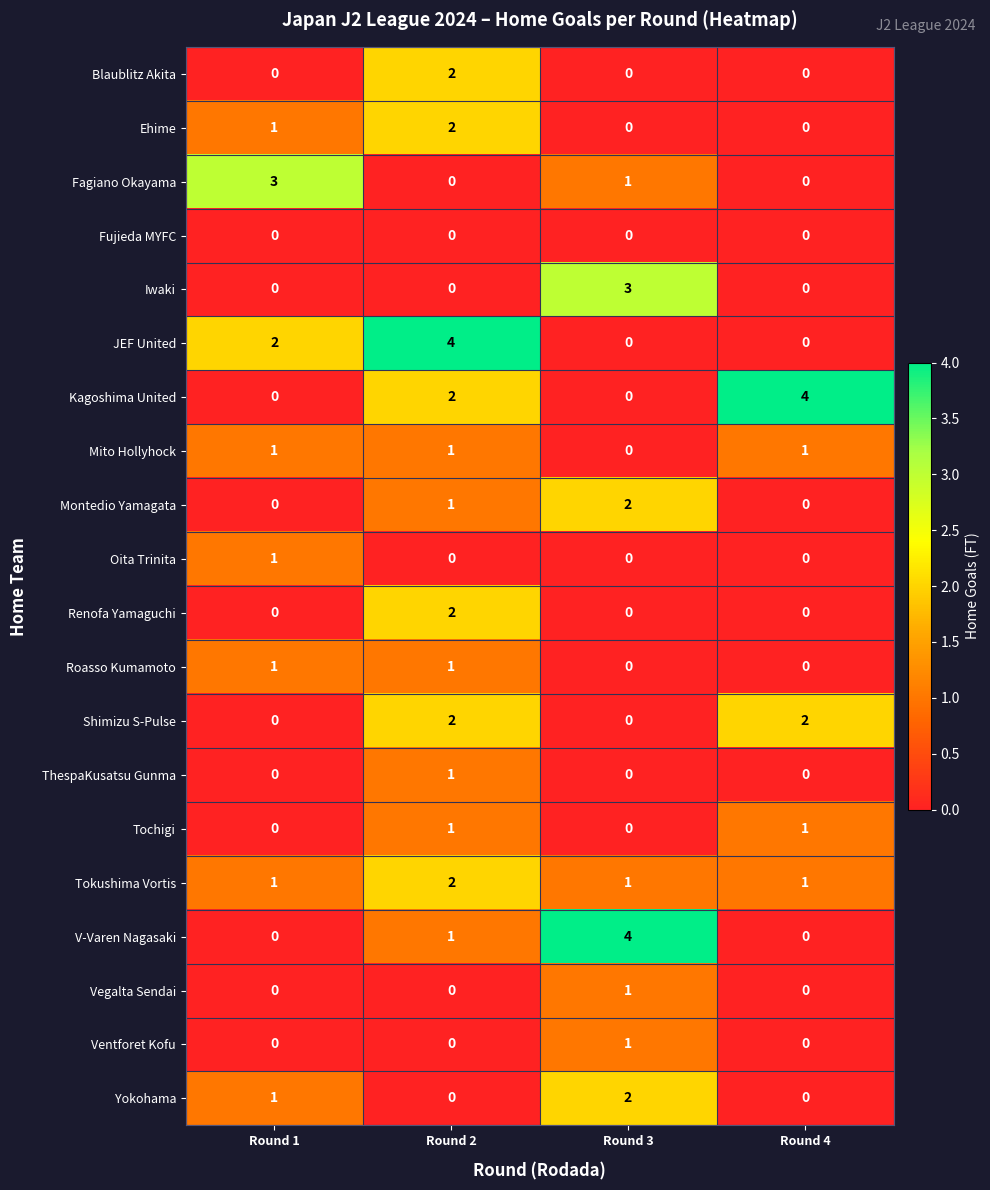

Which series changed the most between Round 2 and Round 3?

JEF United